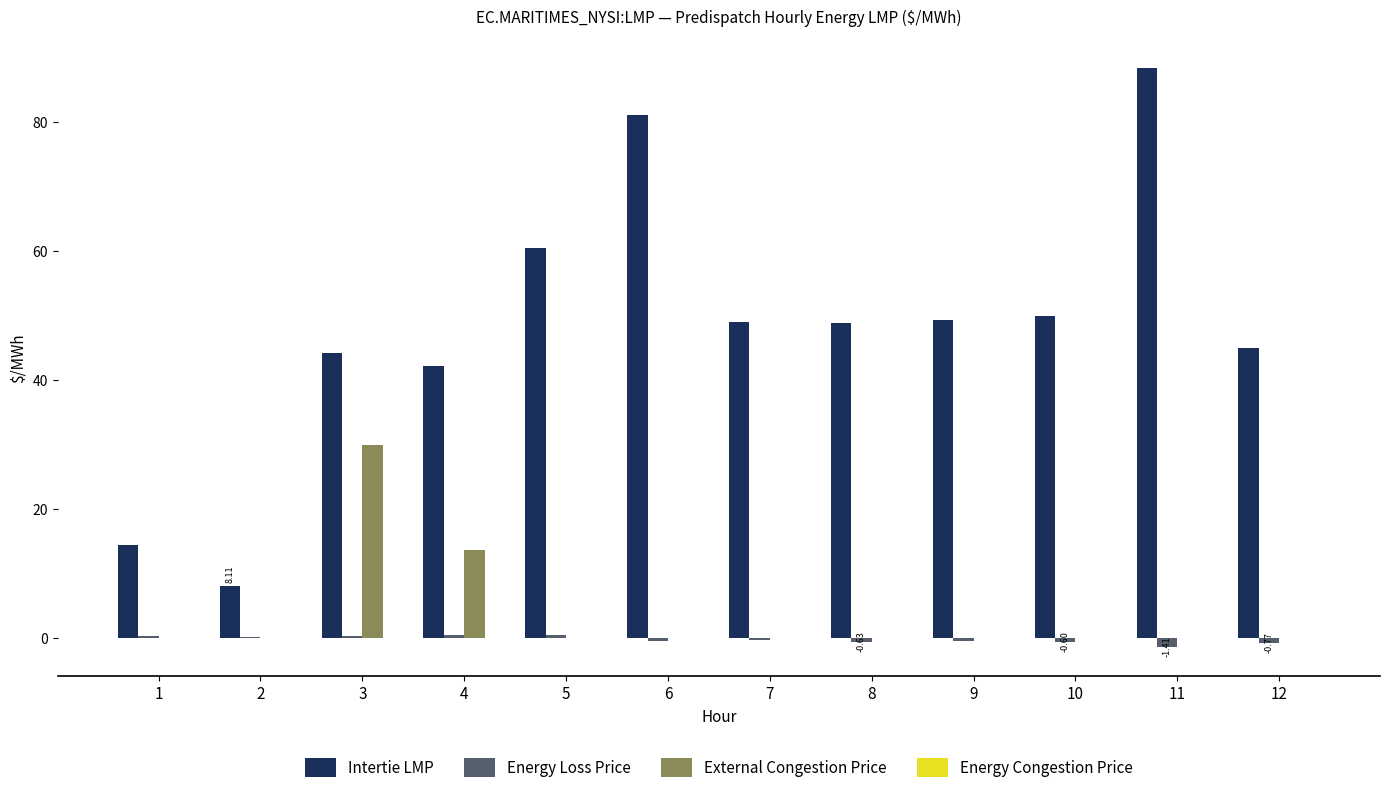

What is the sum of all Energy Loss Price values?

-3.2